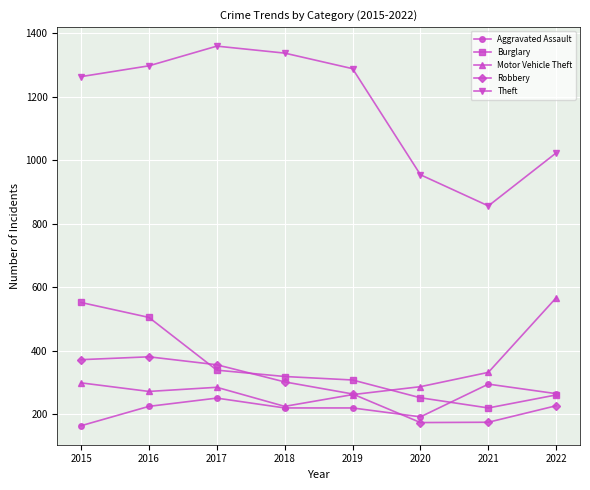

True or false: Theft and Aggravated Assault cross at least once.

False